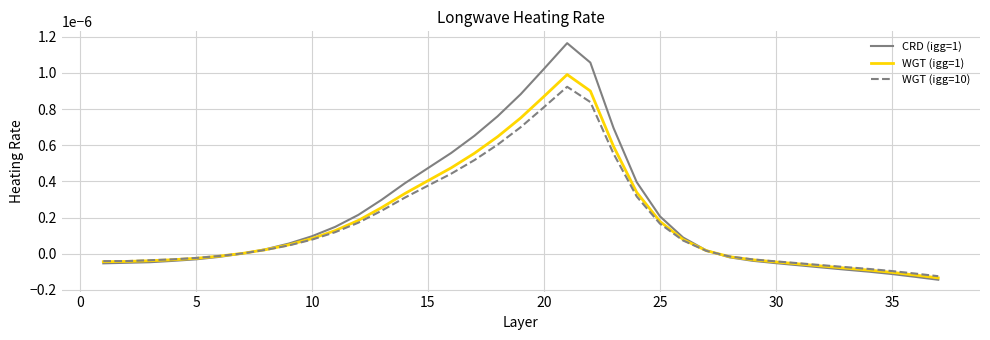

Which series has the largest range (max minus min)?

CRD (igg=1)